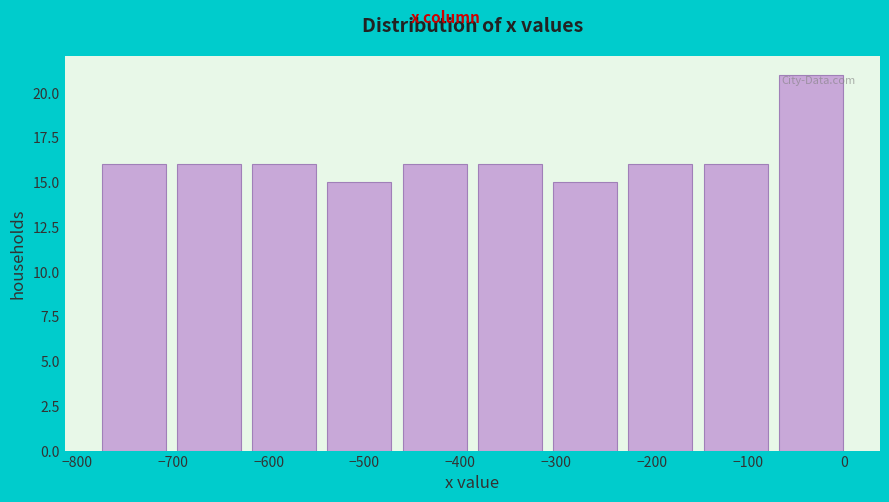

Over which range of the x-axis is the bar tallest?

-70 to 0